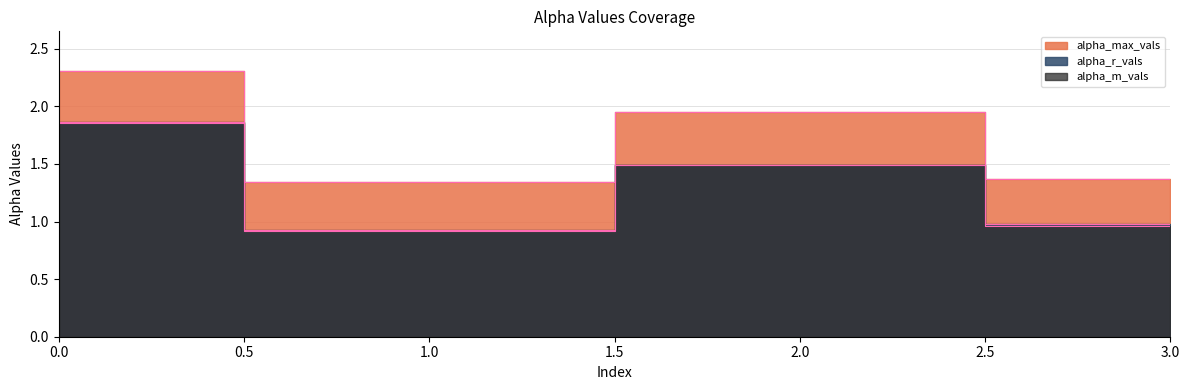

What are all the series names shown in the legend?

alpha_max_vals, alpha_r_vals, alpha_m_vals